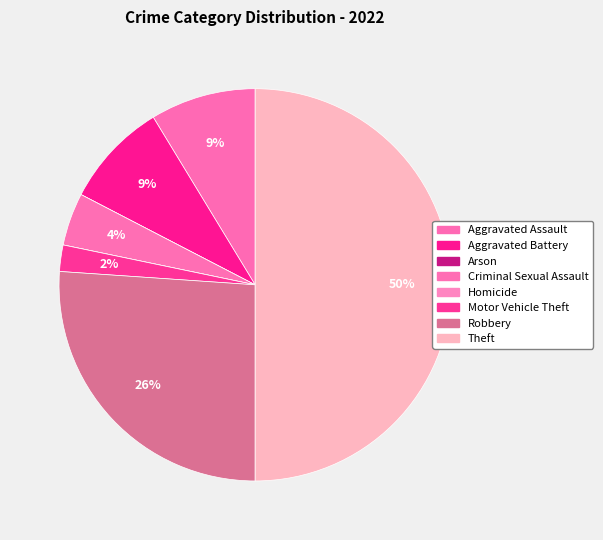

What is the ratio of the value at Motor Vehicle Theft to the value at Criminal Sexual Assault?

0.5